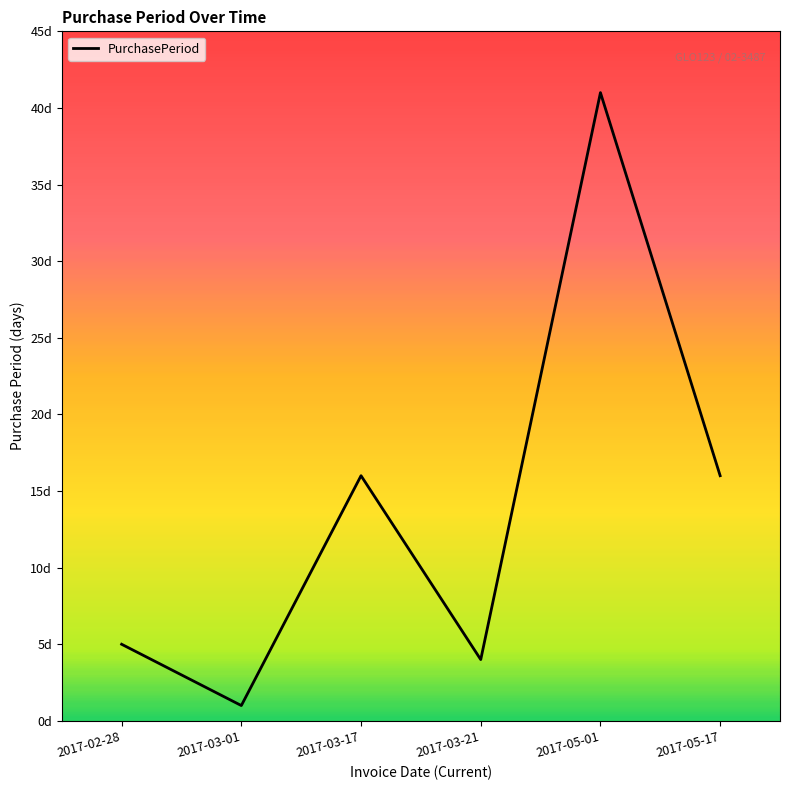

Rank the categories by value from lowest to highest.

2017-03-01, 2017-03-21, 2017-02-28, 2017-03-17, 2017-05-17, 2017-05-01